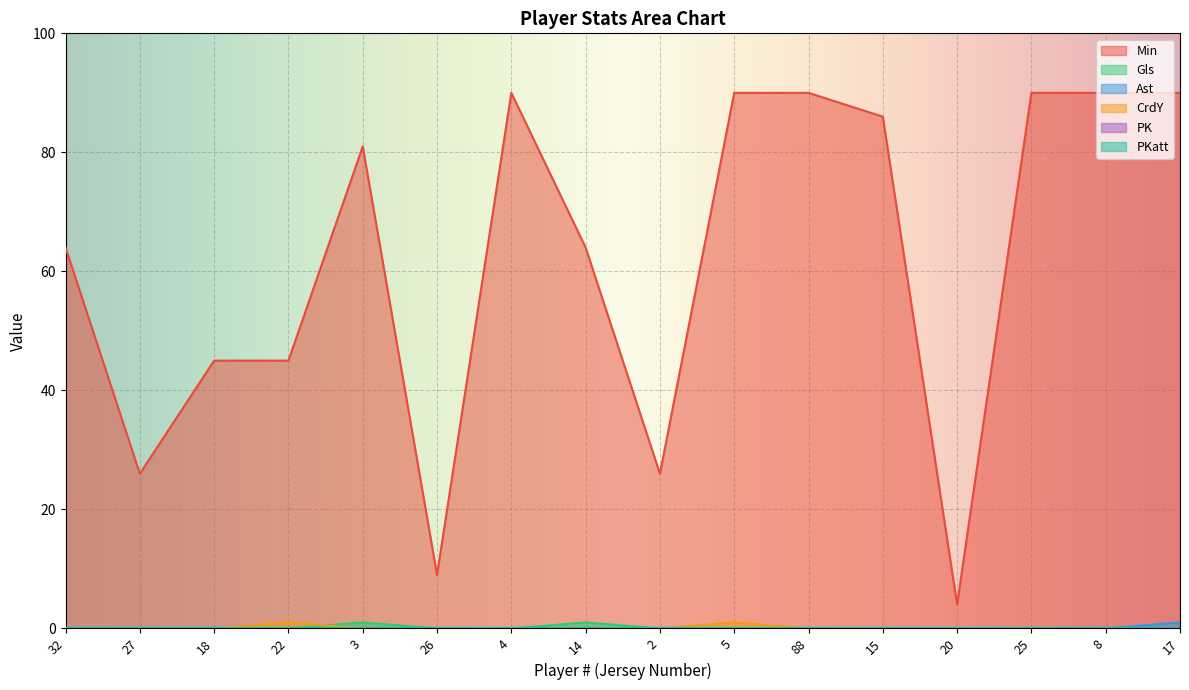

True or false: Min has a value of 39 at 2.

False